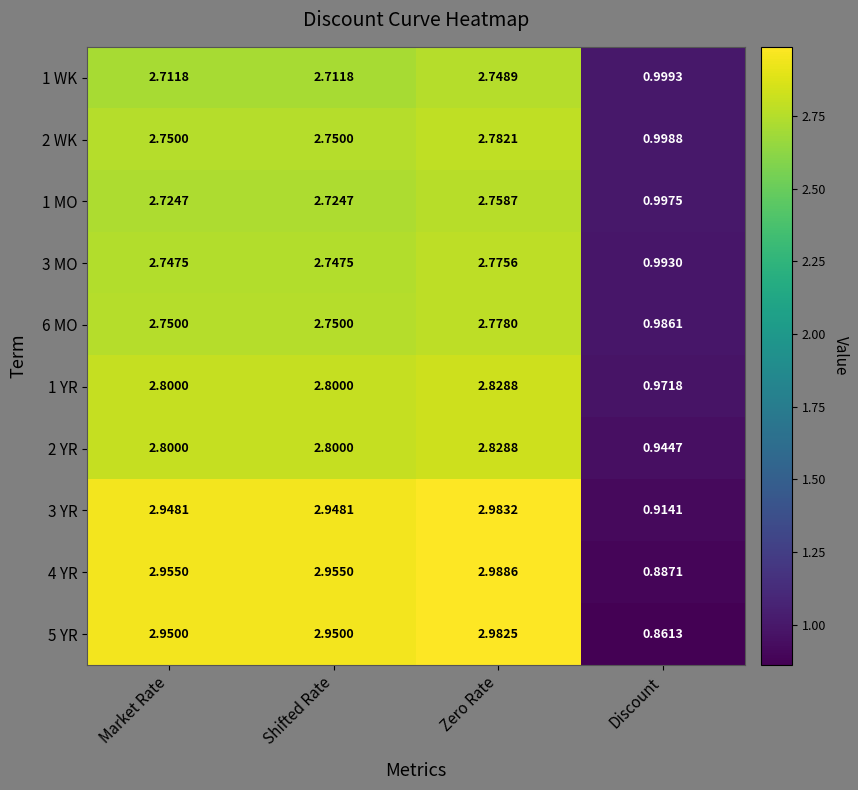

Which category has the lowest value across all series?

Discount